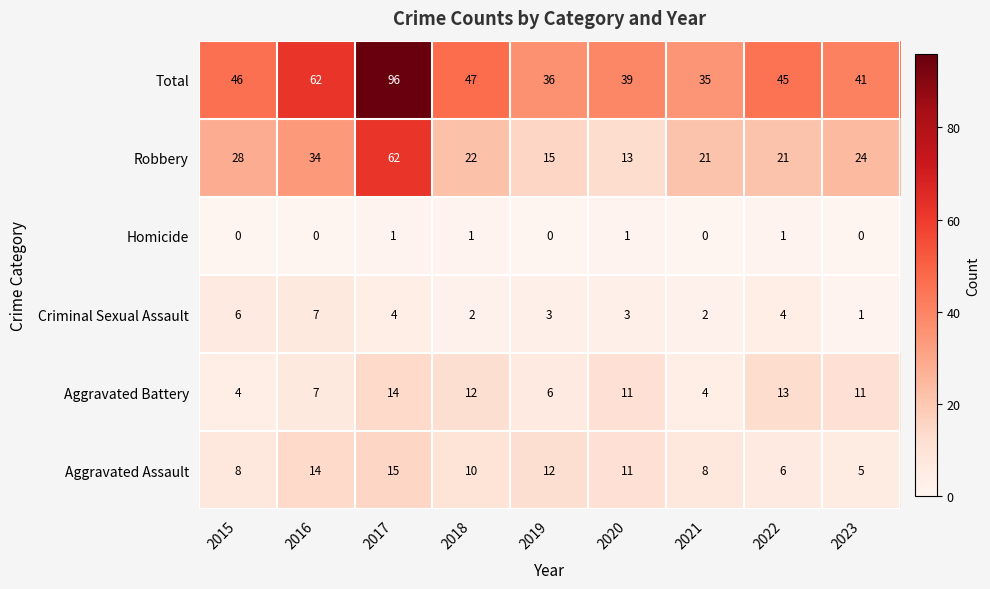

What is the greatest value displayed?

96